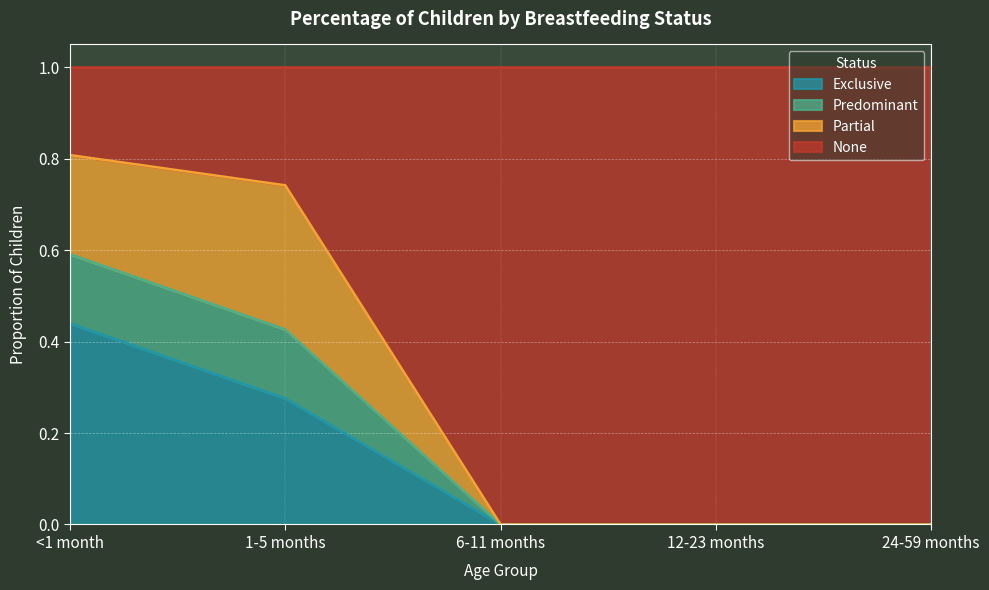

What position from the left is <1 month?

1